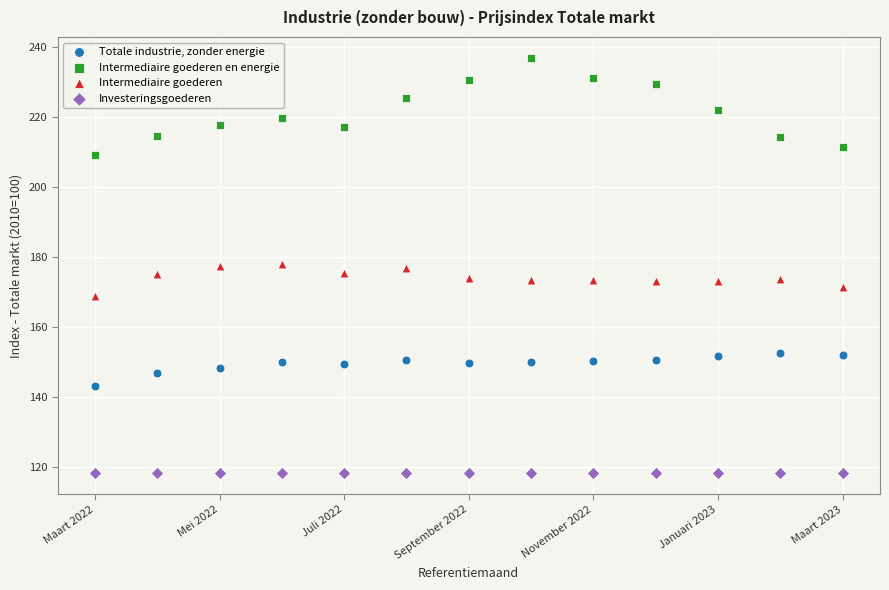

What are all the series names shown in the legend?

Totale industrie, zonder energie, Intermediaire goederen en energie, Intermediaire goederen, Investeringsgoederen